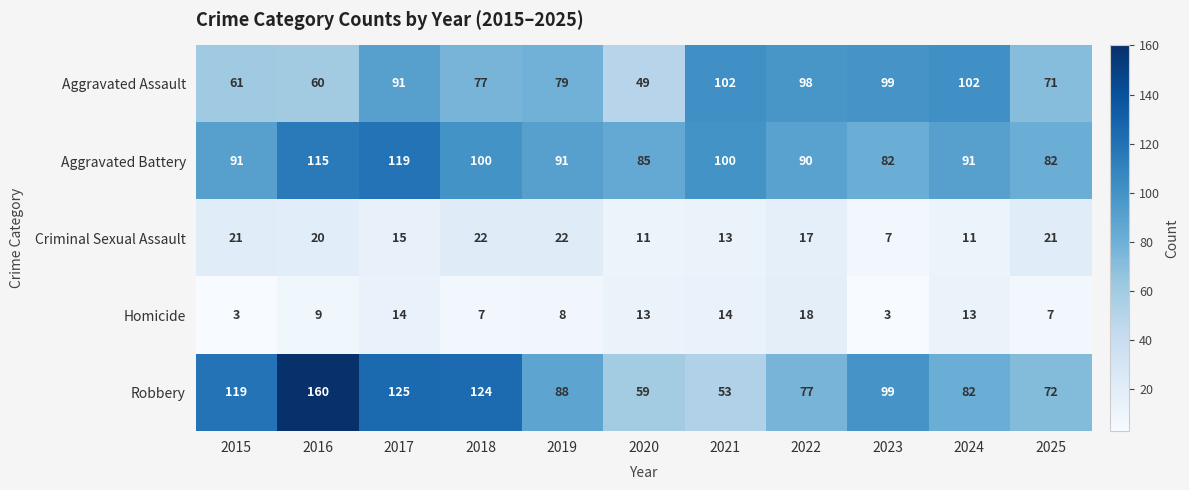

List the series in order of their peak value, lowest first.

Homicide, Criminal Sexual Assault, Aggravated Assault, Aggravated Battery, Robbery